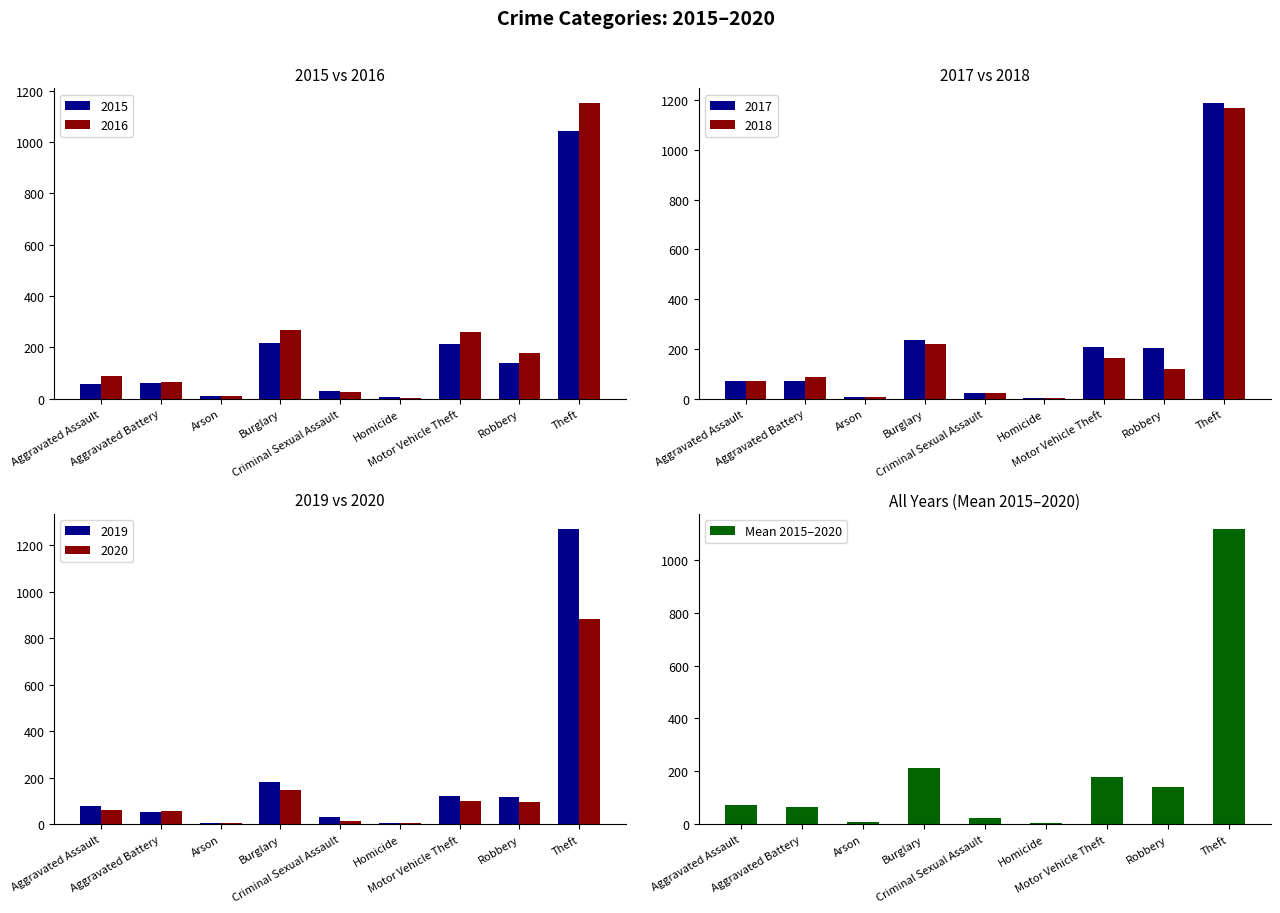

What is the change in value from Aggravated Assault to Theft?

+1046.0